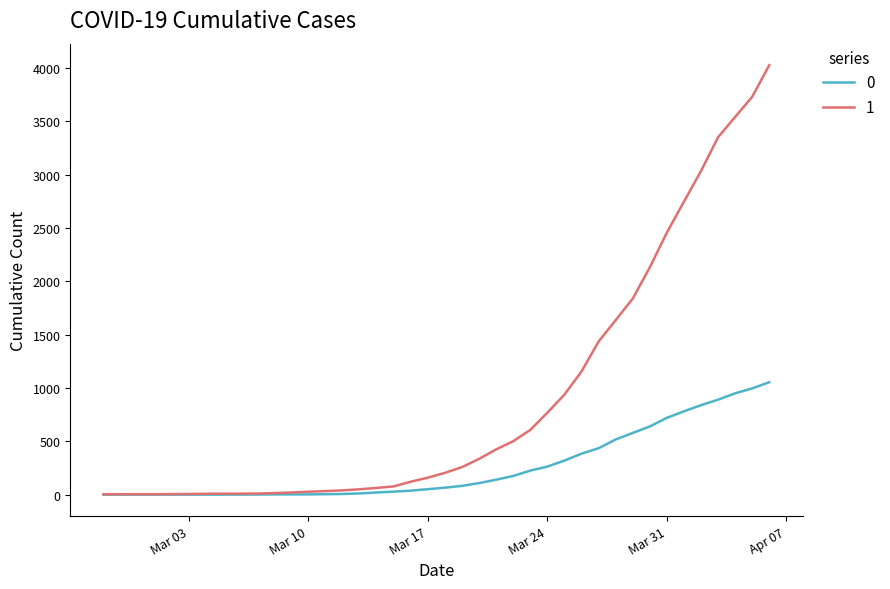

Rank the series by their average value, from lowest to highest.

0, 1